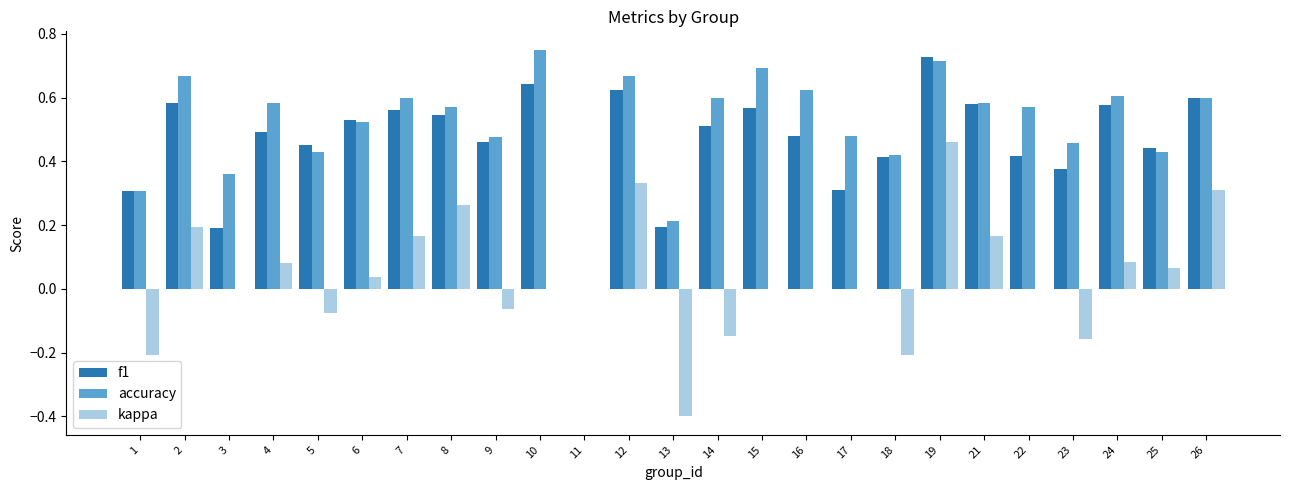

What is the total value across all series at 8?

1.4